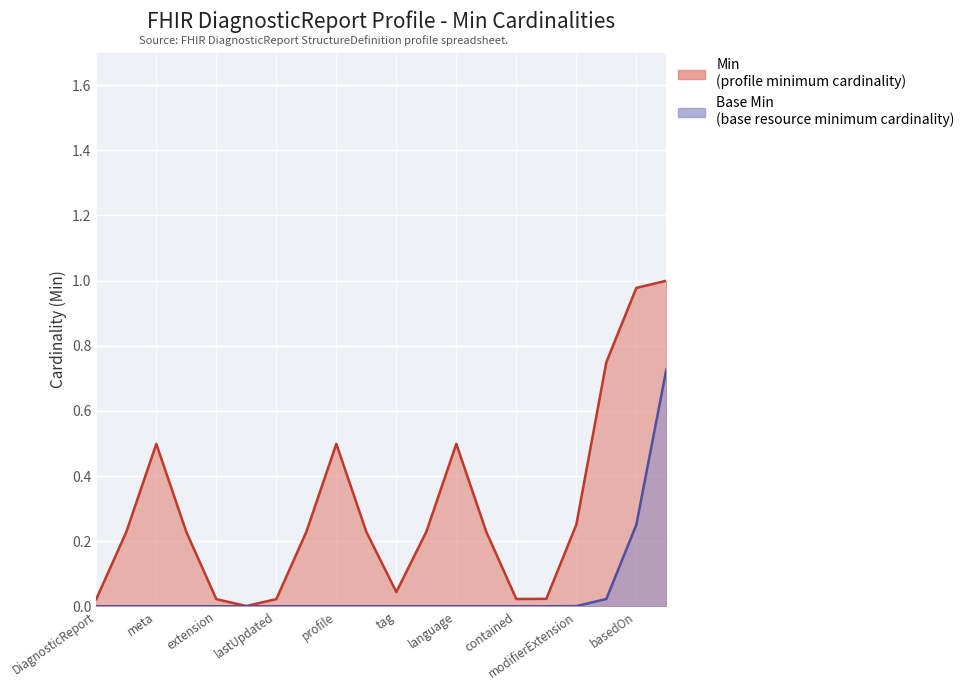

How many lines are shown in the chart?

2